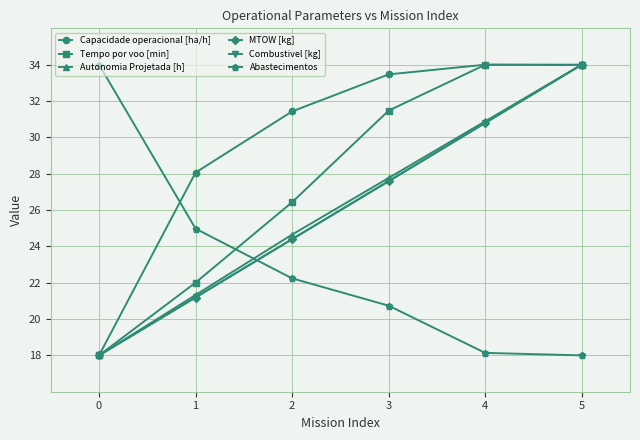

What is the difference between the Capacidade operacional [ha/h] values at 0 and 3?

15.5